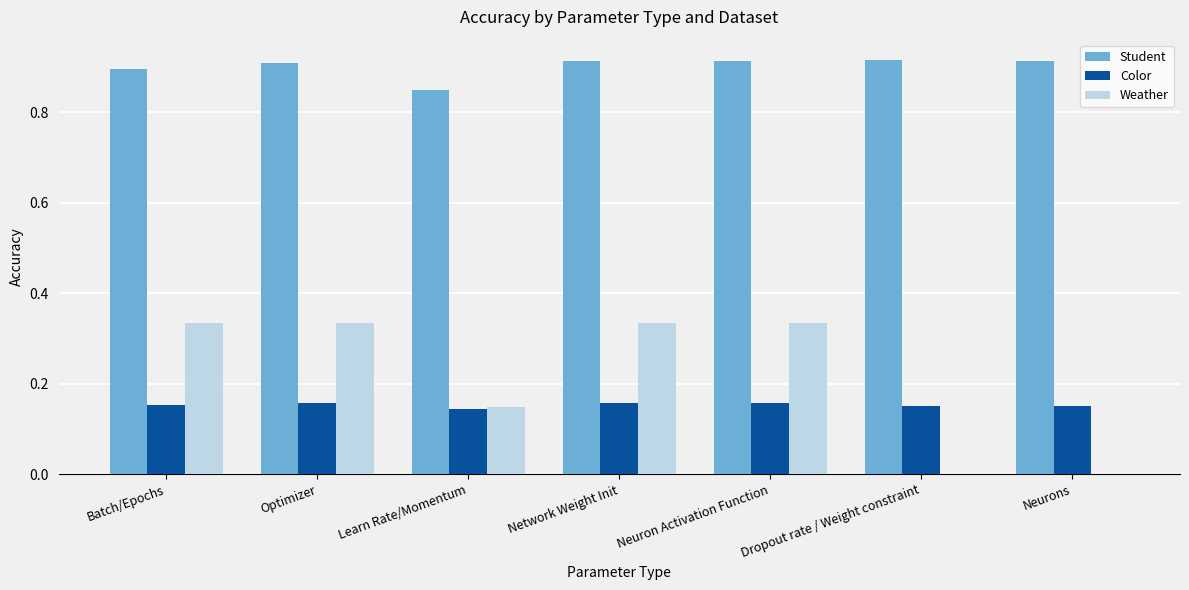

What is the total value across all series at Learn Rate/Momentum?

1.1